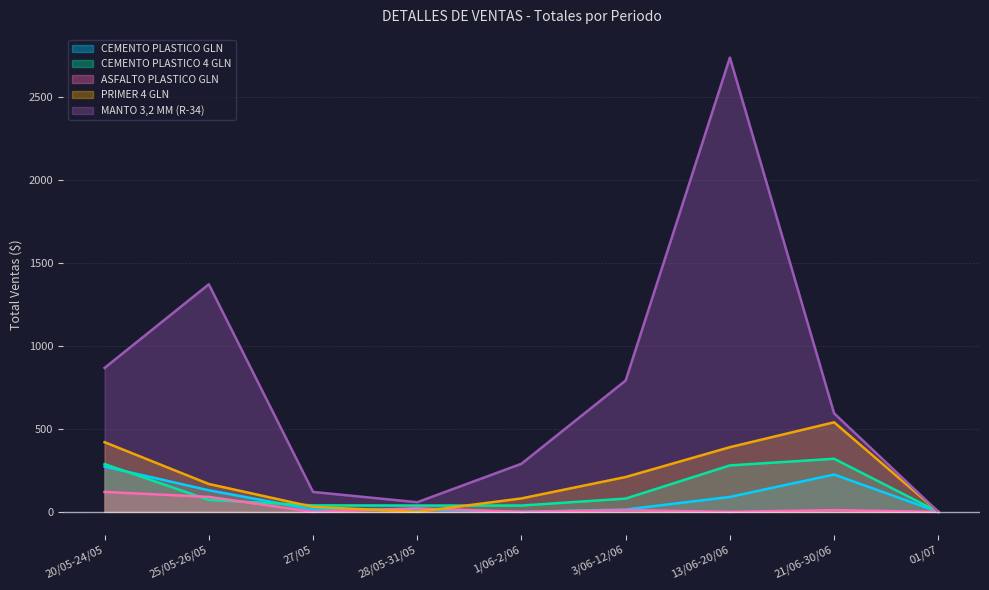

Reading left to right, extract all data points from this chart.

CEMENTO PLASTICO GLN: 20/05-24/05=273.0	25/05-26/05=130.0	27/05=14.0	28/05-31/05=14.0	1/06-2/06=0.0	3/06-12/06=14.0	13/06-20/06=90.0	21/06-30/06=225.0	01/07=0.0
CEMENTO PLASTICO 4 GLN: 20/05-24/05=288.0	25/05-26/05=72.0	27/05=39.0	28/05-31/05=38.0	1/06-2/06=38.0	3/06-12/06=80.0	13/06-20/06=280.0	21/06-30/06=320.0	01/07=0.0
ASFALTO PLASTICO GLN: 20/05-24/05=120.0	25/05-26/05=90.0	27/05=0.0	28/05-31/05=21.0	1/06-2/06=0.0	3/06-12/06=10.5	13/06-20/06=0.0	21/06-30/06=10.5	01/07=0.0
PRIMER 4 GLN: 20/05-24/05=420.0	25/05-26/05=168.0	27/05=30.0	28/05-31/05=0.0	1/06-2/06=81.0	3/06-12/06=210.0	13/06-20/06=390.0	21/06-30/06=540.0	01/07=0.0
MANTO 3,2 MM (R-34): 20/05-24/05=868.0	25/05-26/05=1372.0	27/05=120.0	28/05-31/05=58.0	1/06-2/06=290.0	3/06-12/06=792.0	13/06-20/06=2739.0	21/06-30/06=594.0	01/07=0.0